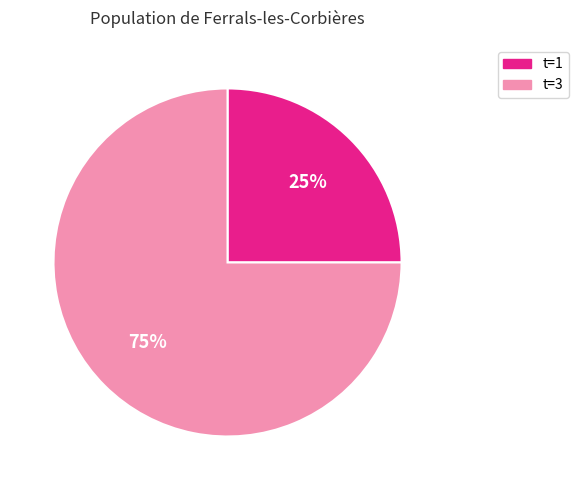

Is there a majority slice in this chart?

Yes